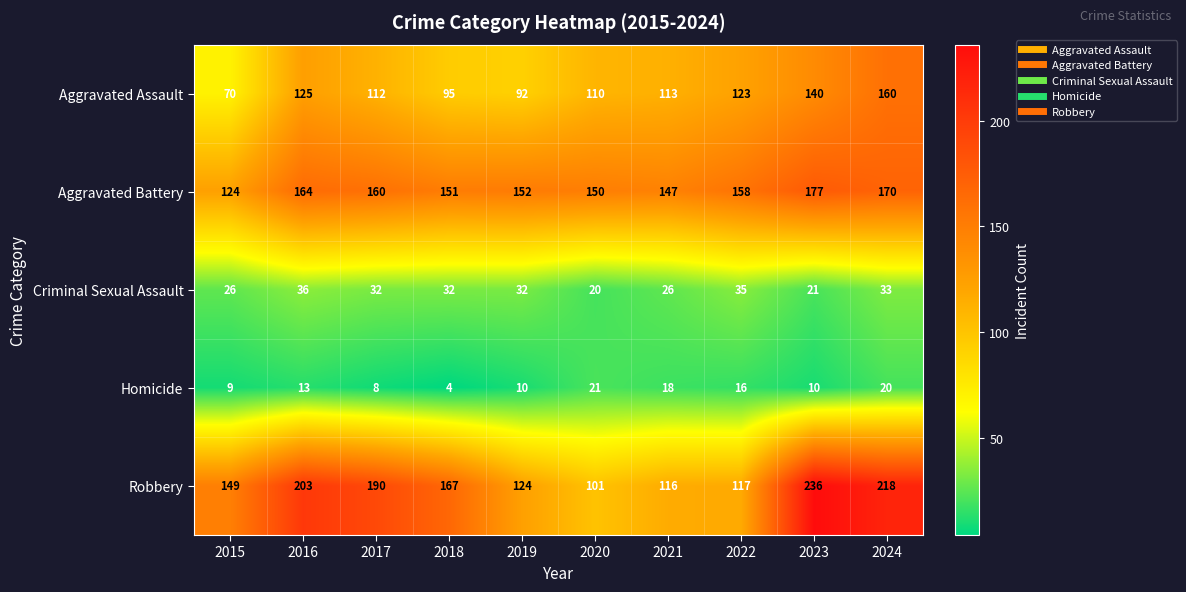

Which series has the widest spread of values?

Robbery